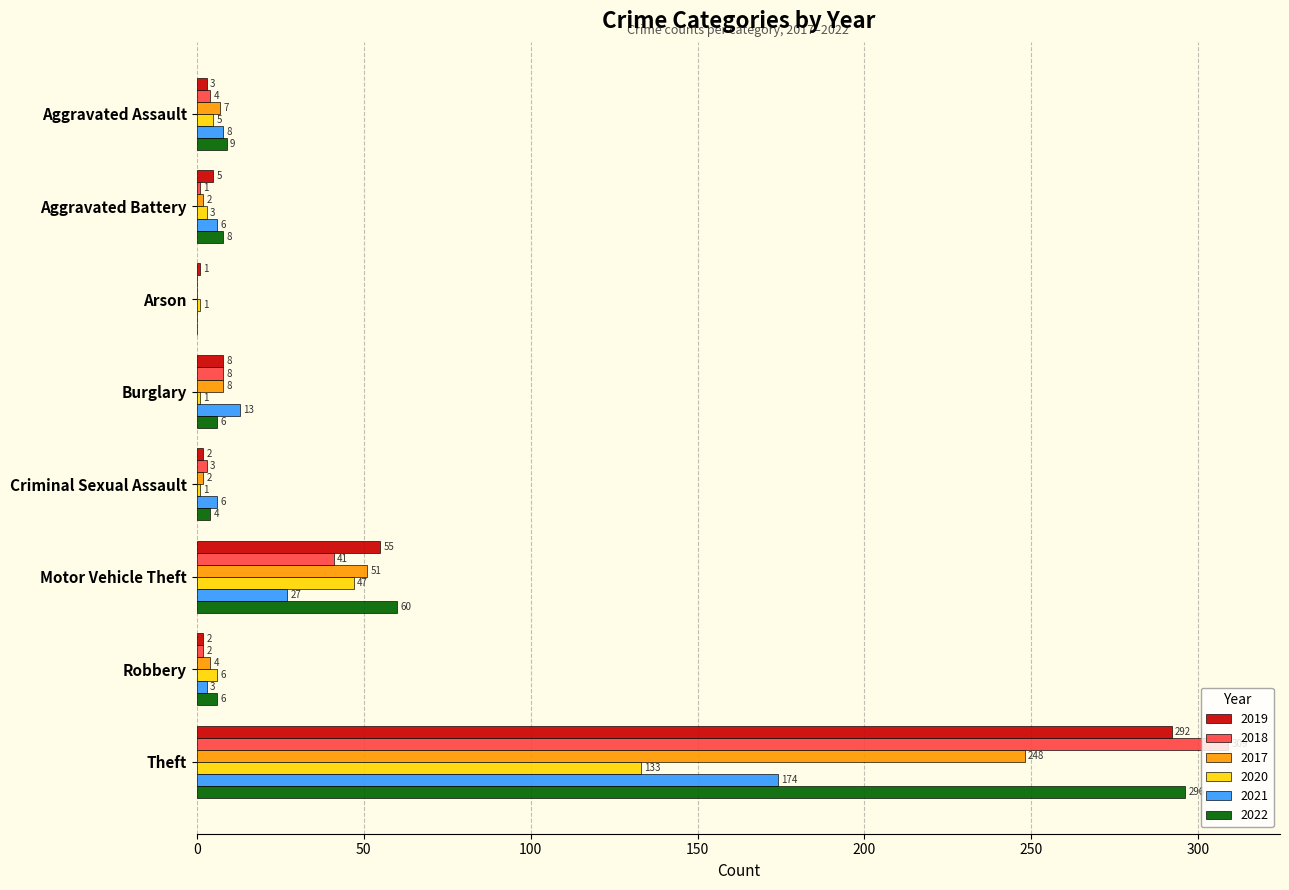

What is the sum of all 2021 values?

237